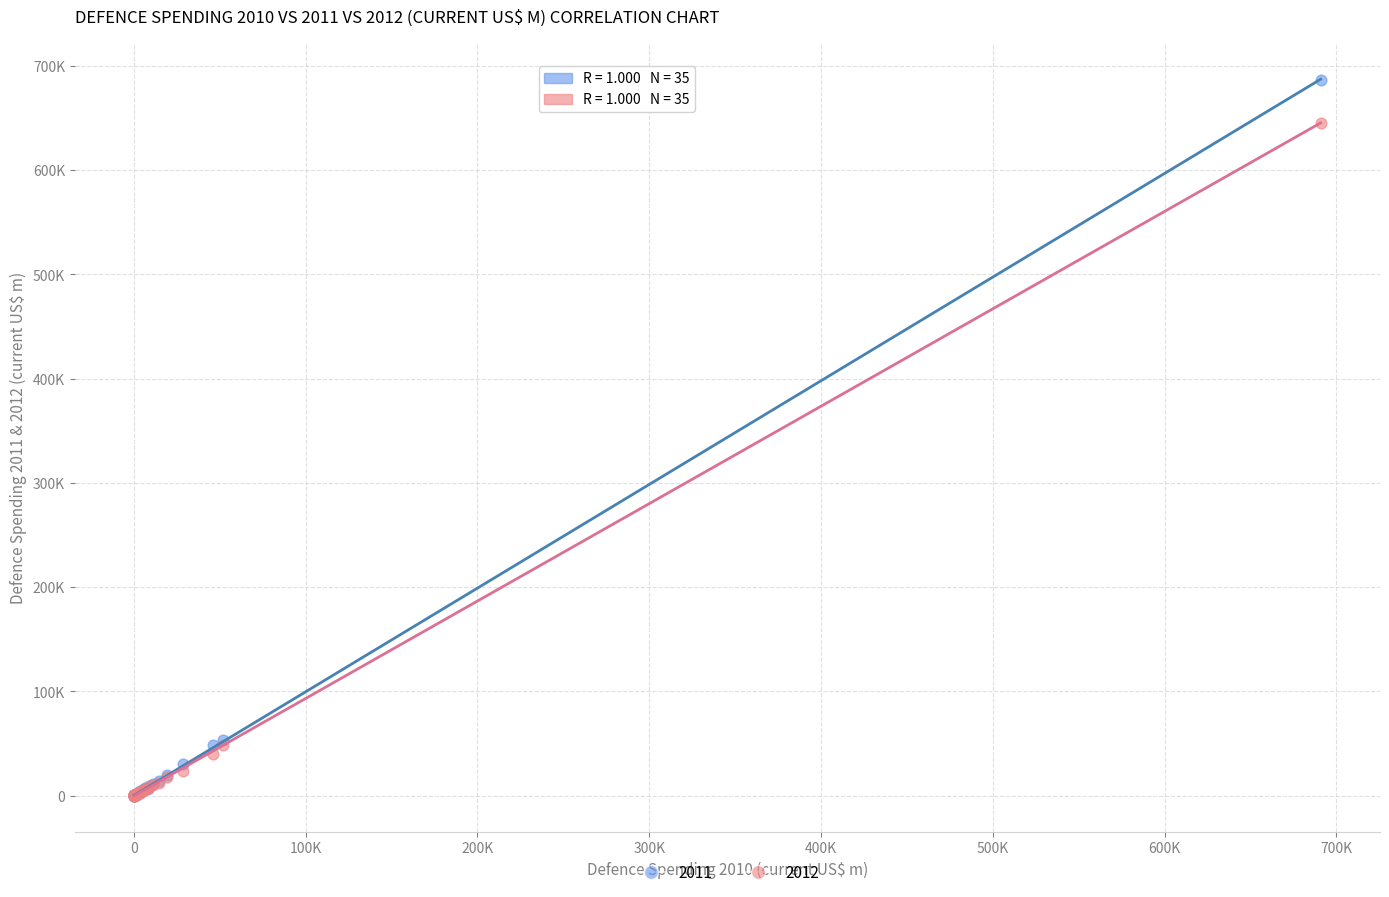

What are all the series names shown in the legend?

2011, 2012